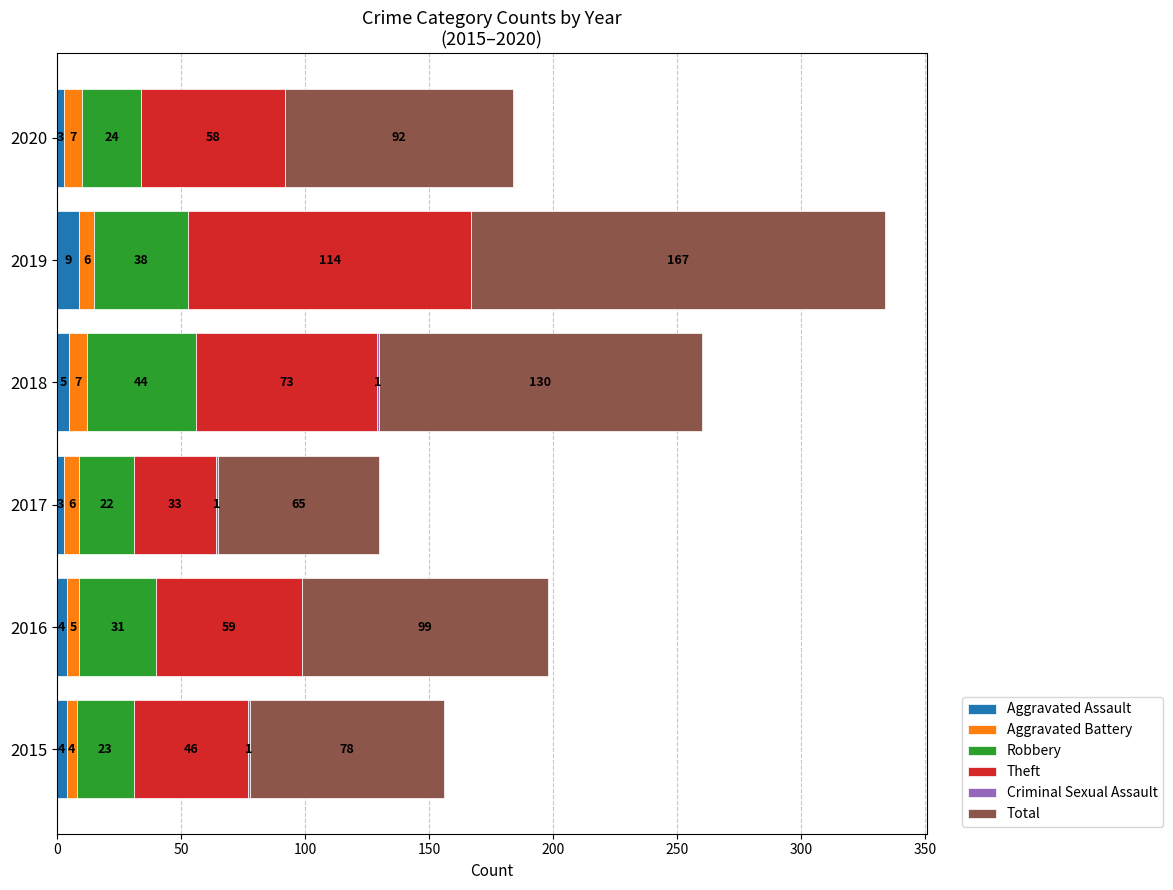

What is the maximum value for Aggravated Assault?

9